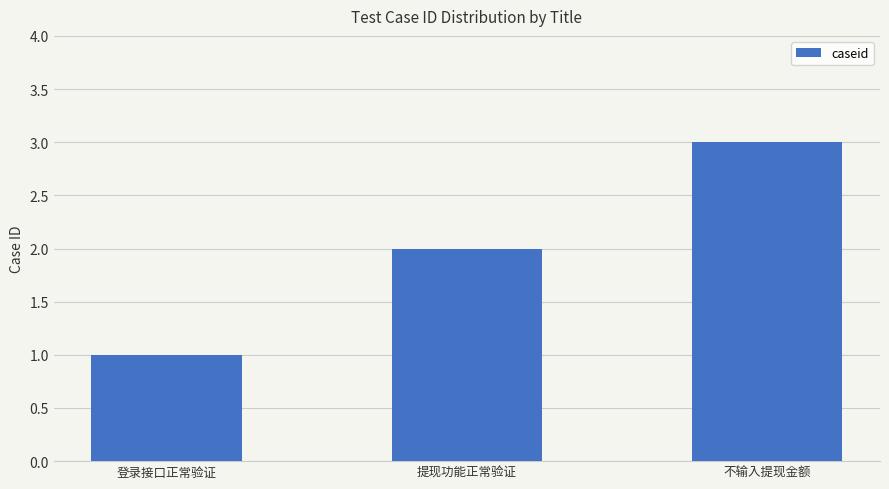

What is the change in value from 提现功能正常验证 to 不输入提现金额?

+1